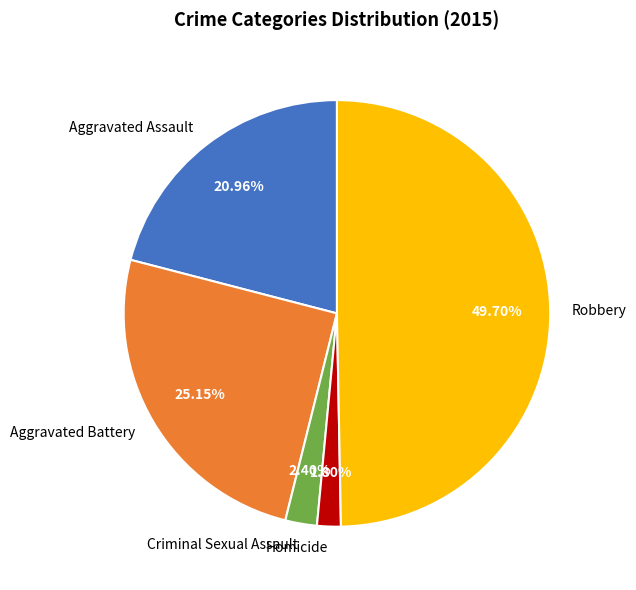

How many segments does this pie chart have?

5